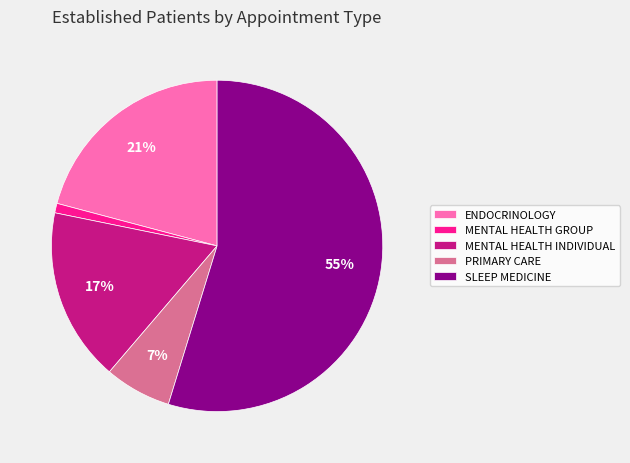

Rank the categories by value from highest to lowest.

SLEEP MEDICINE, ENDOCRINOLOGY, MENTAL HEALTH INDIVIDUAL, PRIMARY CARE, MENTAL HEALTH GROUP